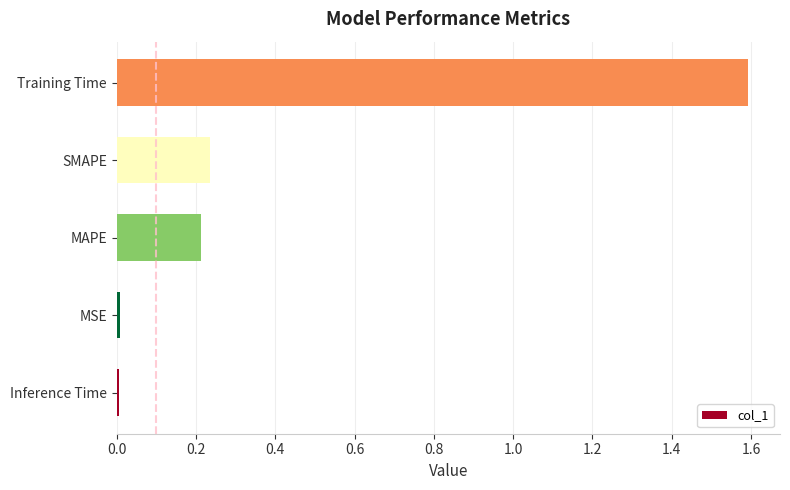

What is the sum of all values?

2.1